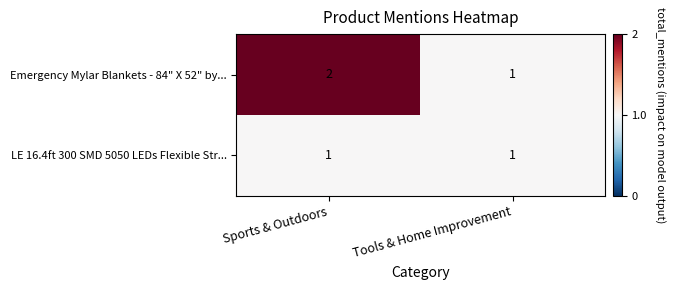

At which category is the sum across all series the highest?

Sports & Outdoors